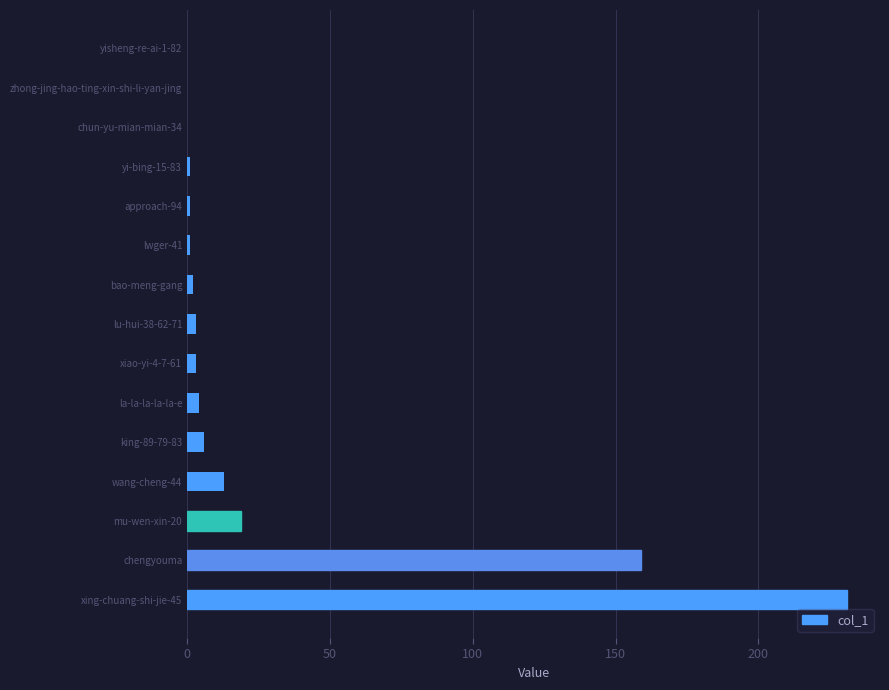

Reading bottom to top, list all the values displayed in this chart.

xing-chuang-shi-jie-45=231	chengyouma=159	mu-wen-xin-20=19	wang-cheng-44=13	king-89-79-83=6	la-la-la-la-la-e=4	xiao-yi-4-7-61=3	lu-hui-38-62-71=3	bao-meng-gang=2	lwger-41=1	approach-94=1	yi-bing-15-83=1	chun-yu-mian-mian-34=0	zhong-jing-hao-ting-xin-shi-li-yan-jing=0	yisheng-re-ai-1-82=0